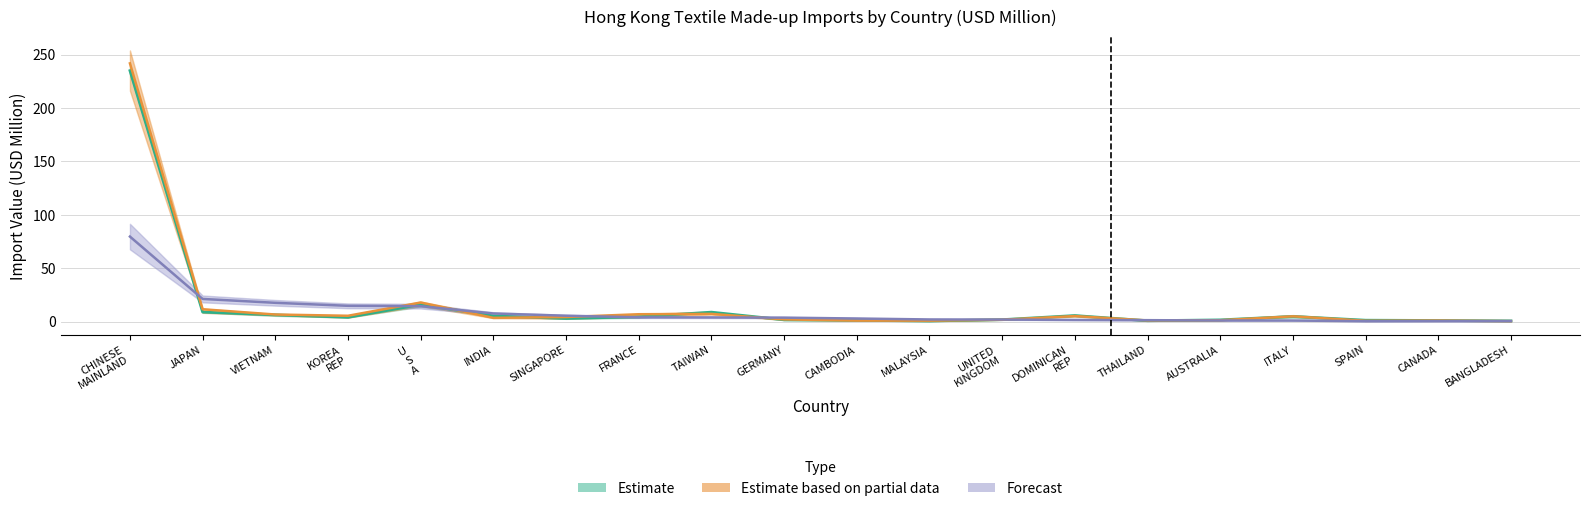

True or false: 201712 (USD M) and 202004 (USD M) intersect in this chart.

True